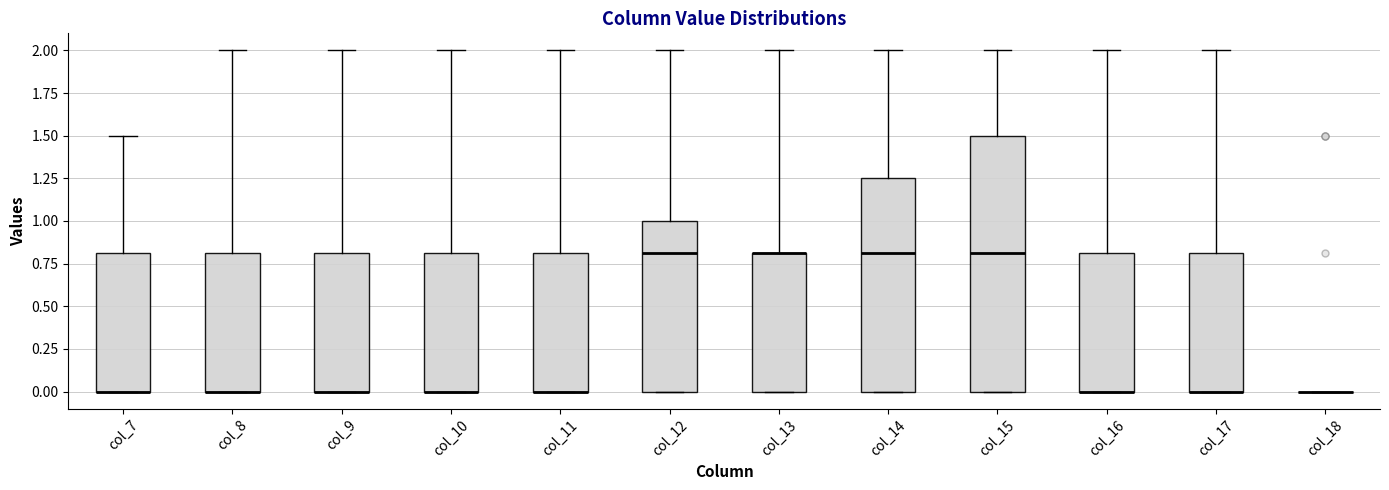

Where is the lower edge of the box for col_9 on the y-axis? The values are not printed on the chart, so give them approximately, as read against the axis.

0.00